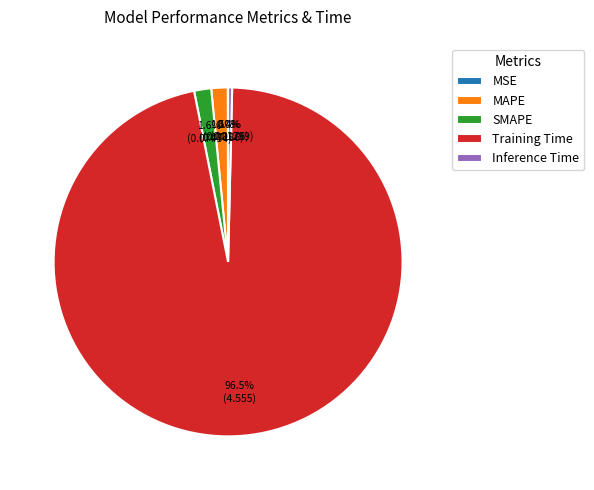

Which category accounts for the majority?

Training Time